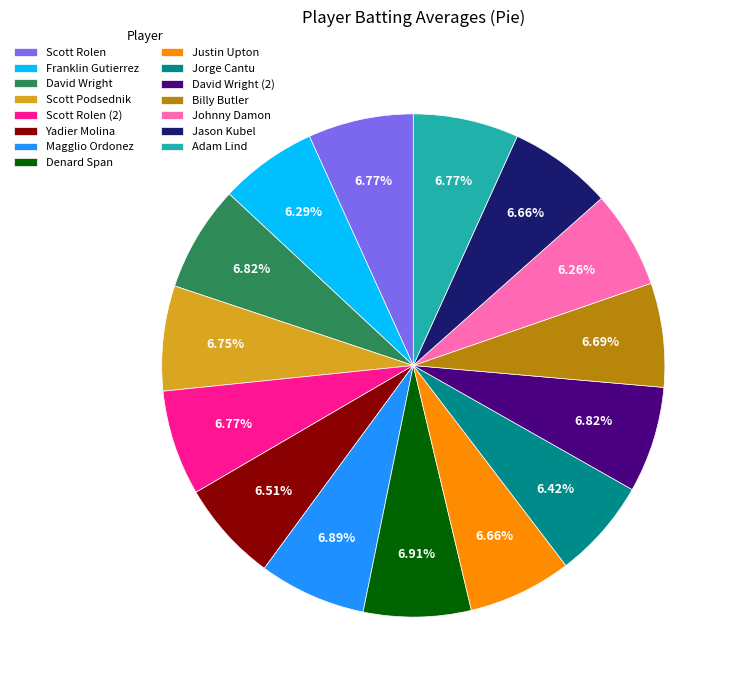

Is there a majority slice in this chart?

No